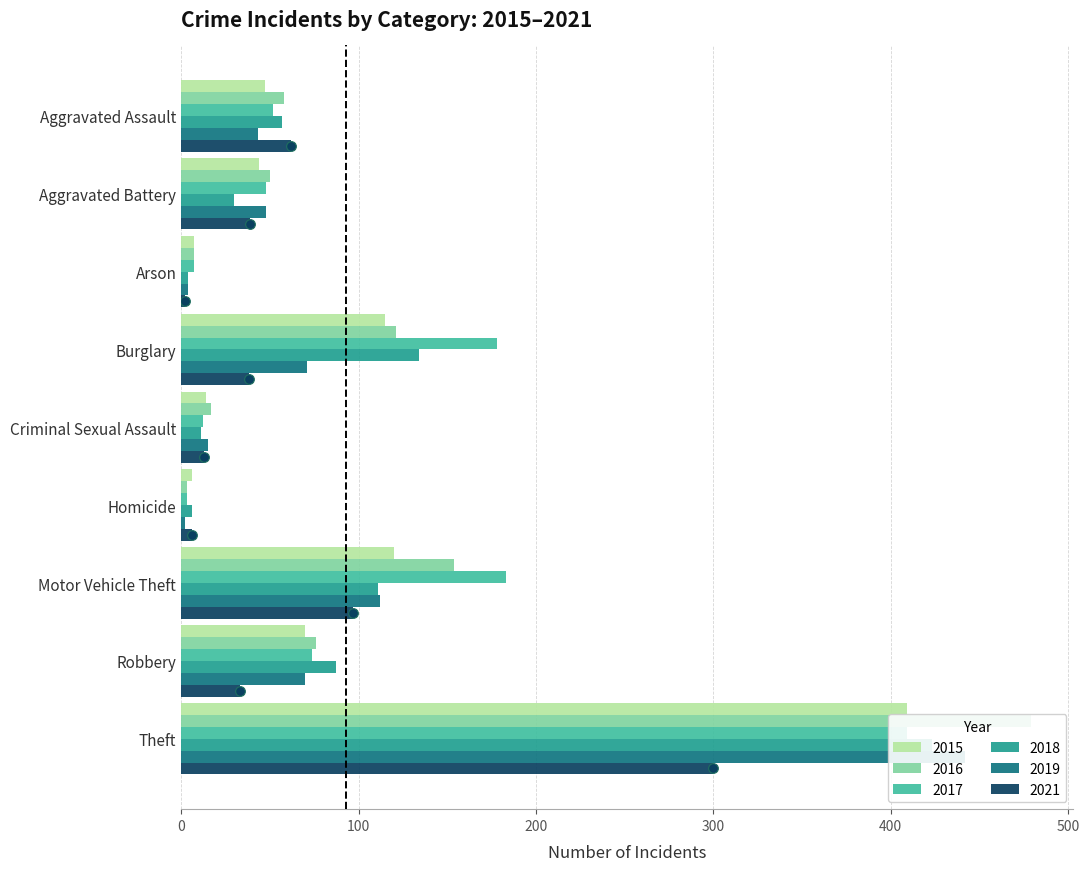

What is the sum of all 2017 values?

966